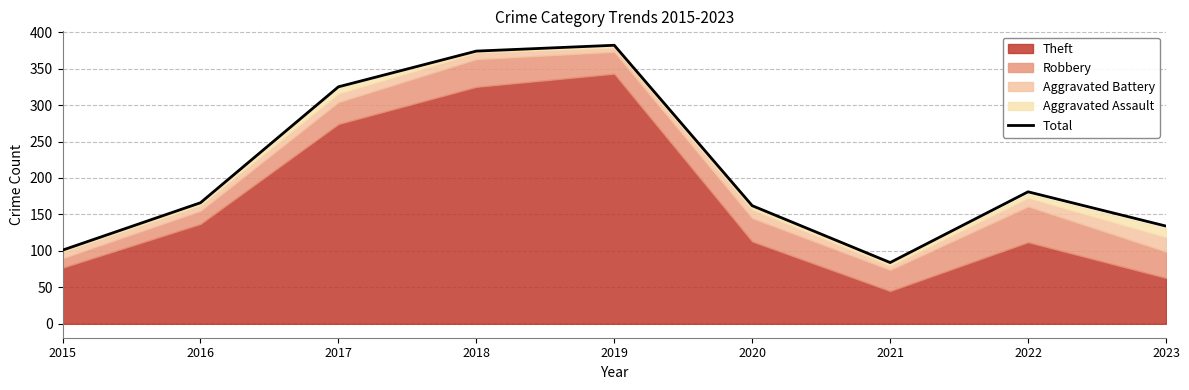

What is the value of the 8th point from the left?

181